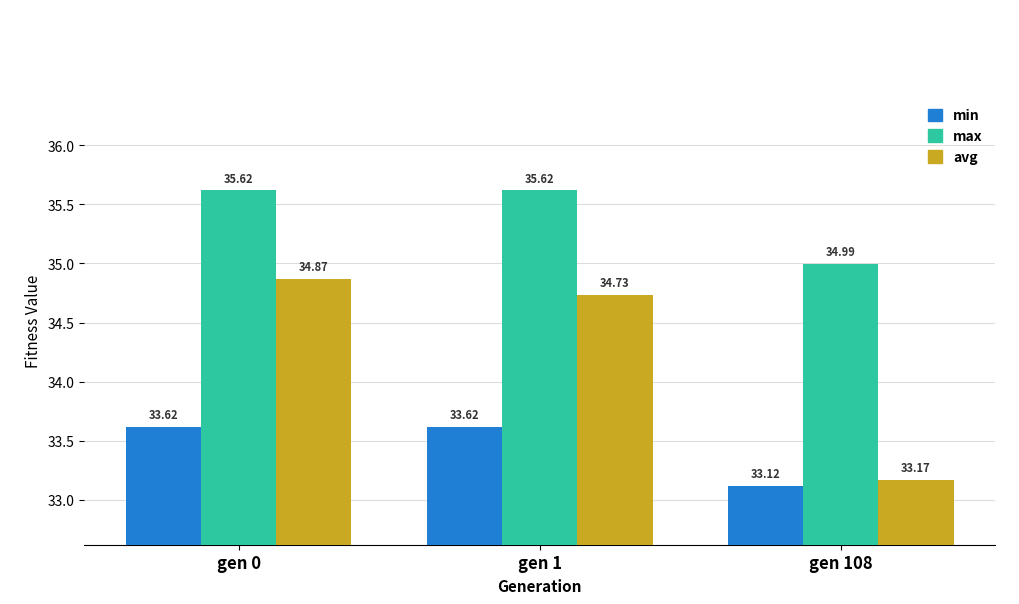

What is the average value of the max series?

35.4